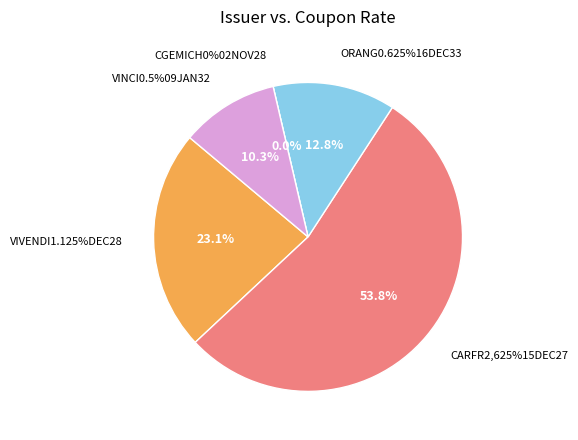

To the nearest percent, what portion does ORANG0.625%16DEC33 represent?

13%